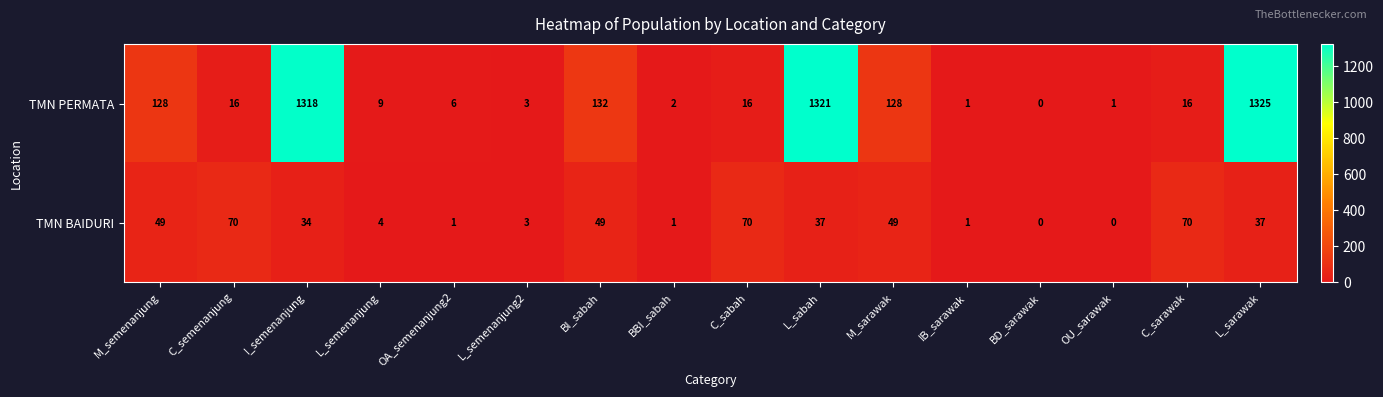

At which label does TMN BAIDURI first exceed 37?

M_semenanjung